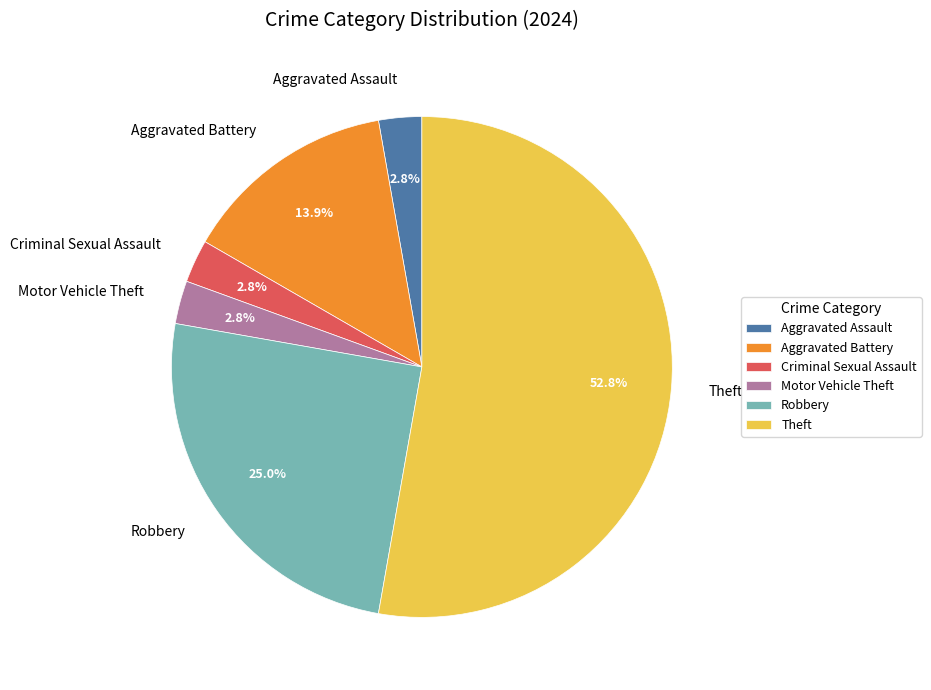

How much of the chart is everything except Aggravated Battery?

86.1%